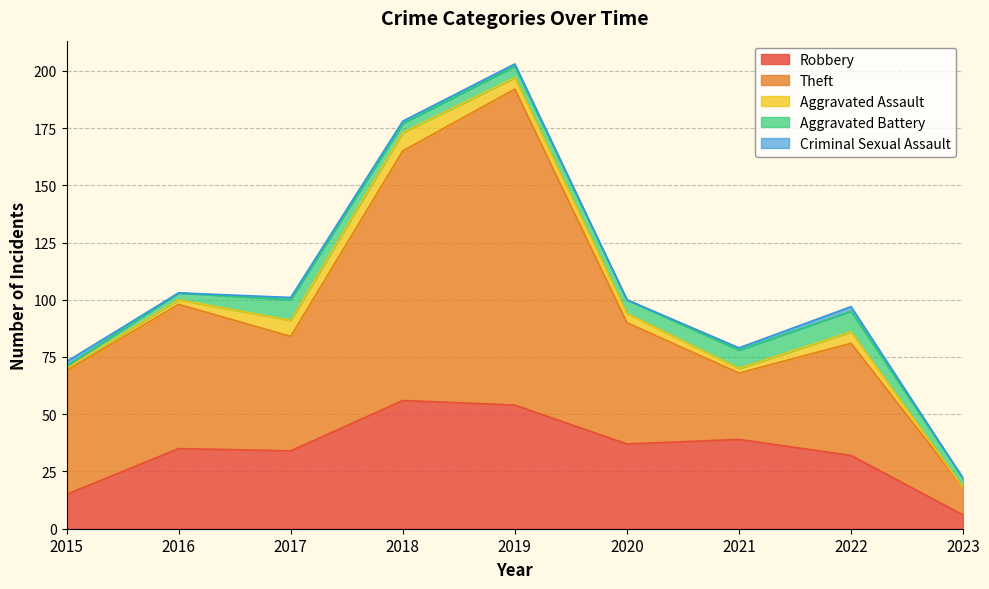

How many intersections are there between Criminal Sexual Assault and Aggravated Assault?

1